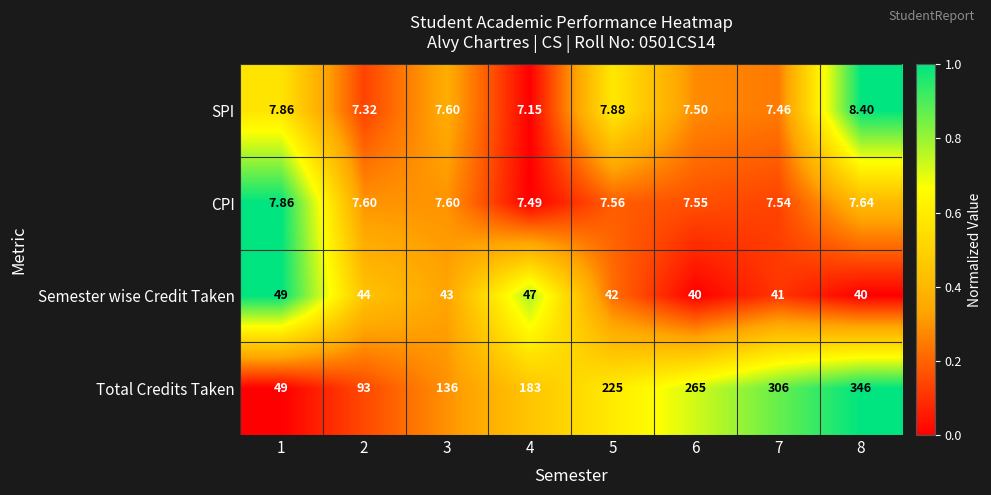

How many data points does each series have?

8